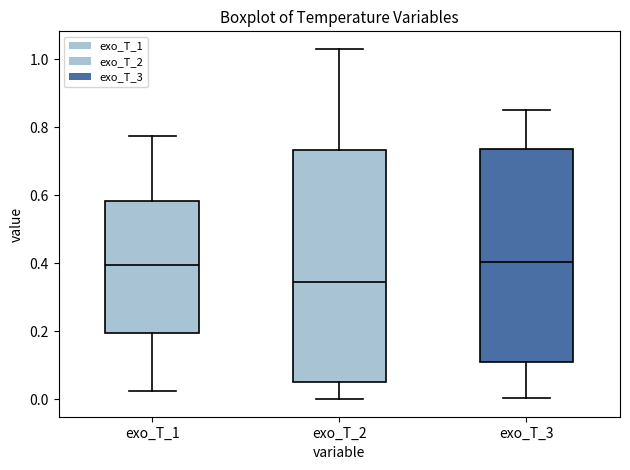

Reading left to right, transcribe this box plot: for each box, give where its median line is, the range the box spans, and where its two whiskers end, as read against the y-axis. The values are not printed on the chart, so give them approximately, as read against the axis.

exo_T_1: median 0.40, box 0.20 to 0.58, whiskers 0.02 to 0.78
exo_T_2: median 0.34, box 0.04 to 0.74, whiskers 0.00 to 1.04
exo_T_3: median 0.40, box 0.10 to 0.74, whiskers 0.00 to 0.86